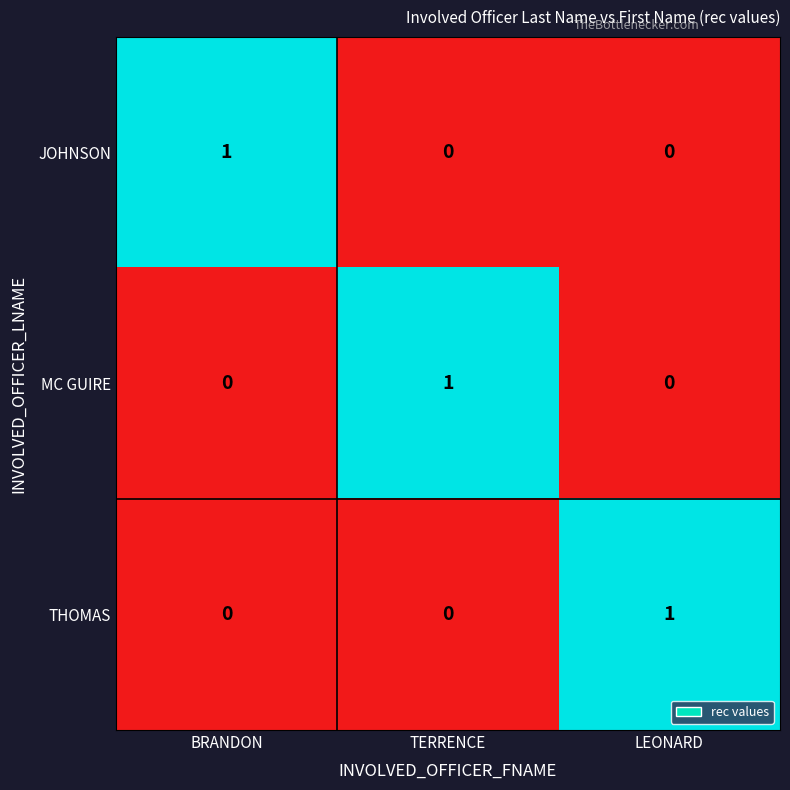

How many data points does each series have?

3